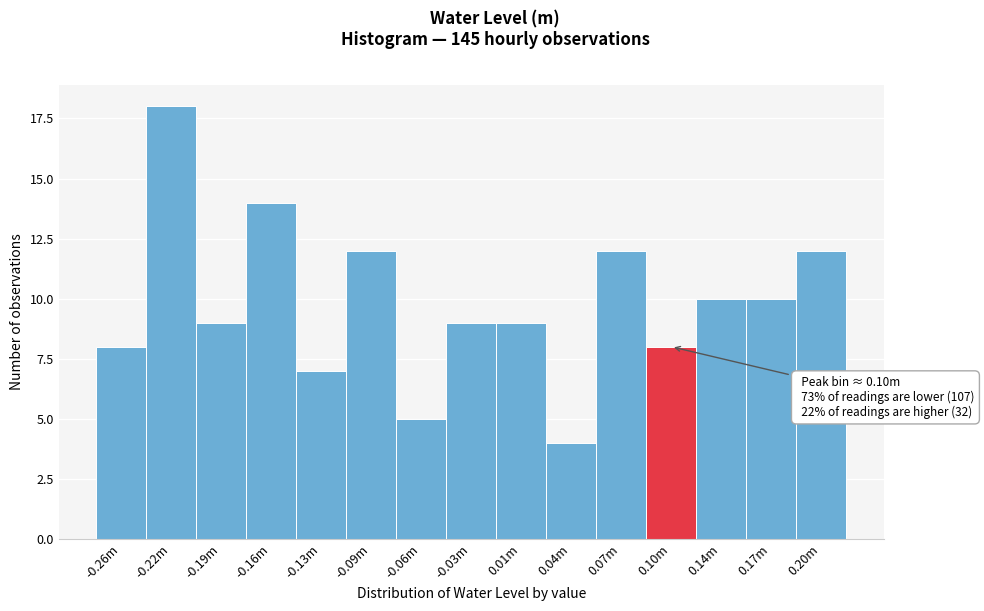

Reading right to left, extract all data points from this chart.

0.20m=12	0.17m=10	0.14m=10	0.10m=8	0.07m=12	0.04m=4	0.01m=9	-0.03m=9	-0.06m=5	-0.09m=12	-0.13m=7	-0.16m=14	-0.19m=9	-0.22m=18	-0.26m=8